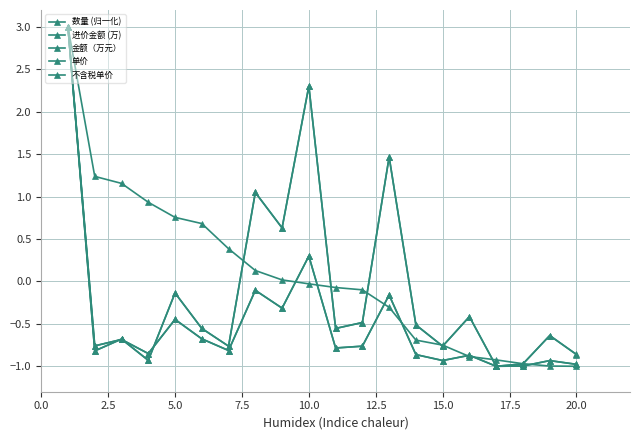

How many lines are shown in the chart?

5